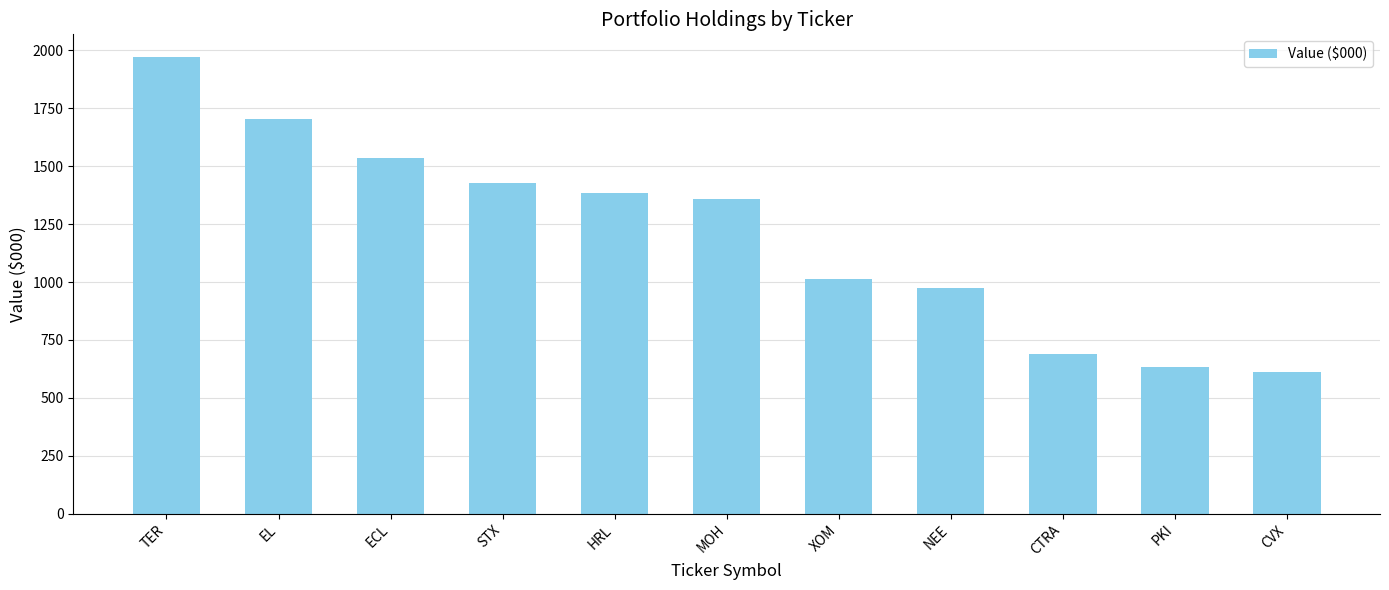

Reading right to left, what are all the values shown in this chart?

CVX=611	PKI=631	CTRA=691	NEE=974	XOM=1012	MOH=1357	HRL=1383	STX=1428	ECL=1537	EL=1705	TER=1971